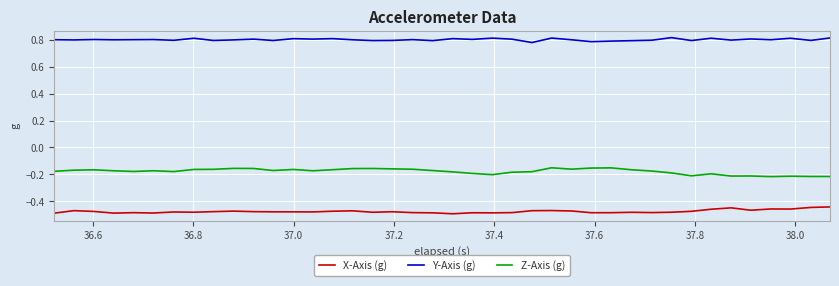

Rank the series by their maximum value, from highest to lowest.

Y-Axis (g), Z-Axis (g), X-Axis (g)